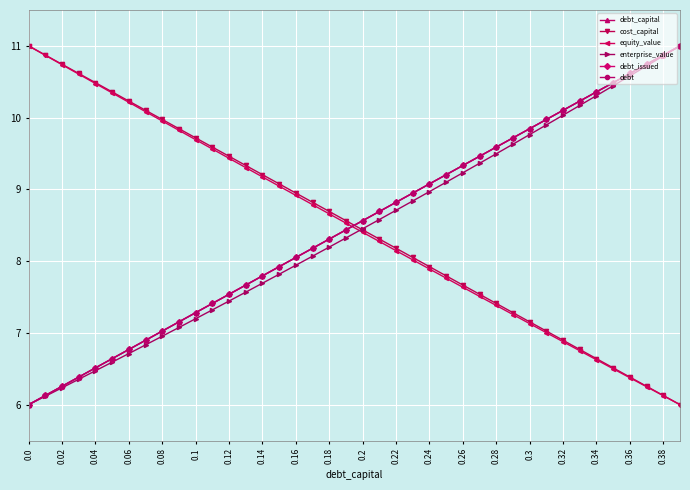

Reading right to left, list all the values displayed in this chart.

debt_capital: 11.0	10.9	10.7	10.6	10.5	10.4	10.2	10.1	10.0	9.8	9.7	9.6	9.5	9.3	9.2	9.1	8.9	8.8	8.7	8.6	8.4	8.3	8.2	8.1	7.9	7.8	7.7	7.5	7.4	7.3	7.2	7.0	6.9	6.8	6.6	6.5	6.4	6.3	6.1	6.0
cost_capital: 6.0	6.1	6.3	6.4	6.5	6.6	6.8	6.9	7.0	7.2	7.3	7.4	7.5	7.7	7.8	7.9	8.1	8.2	8.3	8.4	8.6	8.7	8.8	8.9	9.1	9.2	9.3	9.5	9.6	9.7	9.8	10.0	10.1	10.2	10.4	10.5	10.6	10.7	10.9	11.0
equity_value: 6.0	6.1	6.2	6.4	6.5	6.6	6.8	6.9	7.0	7.1	7.3	7.4	7.5	7.6	7.8	7.9	8.0	8.1	8.3	8.4	8.5	8.7	8.8	8.9	9.0	9.2	9.3	9.4	9.6	9.7	9.8	10.0	10.1	10.2	10.3	10.5	10.6	10.7	10.9	11.0
enterprise_value: 11.0	10.9	10.7	10.6	10.4	10.3	10.2	10.0	9.9	9.8	9.6	9.5	9.4	9.2	9.1	9.0	8.8	8.7	8.6	8.5	8.3	8.2	8.1	7.9	7.8	7.7	7.6	7.4	7.3	7.2	7.1	7.0	6.8	6.7	6.6	6.5	6.4	6.2	6.1	6.0
debt_issued: 11.0	10.9	10.7	10.6	10.5	10.4	10.2	10.1	10.0	9.8	9.7	9.6	9.5	9.3	9.2	9.1	8.9	8.8	8.7	8.6	8.4	8.3	8.2	8.1	7.9	7.8	7.7	7.5	7.4	7.3	7.2	7.0	6.9	6.8	6.6	6.5	6.4	6.3	6.1	6.0
debt: 11.0	10.9	10.7	10.6	10.5	10.4	10.2	10.1	10.0	9.8	9.7	9.6	9.5	9.3	9.2	9.1	8.9	8.8	8.7	8.6	8.4	8.3	8.2	8.1	7.9	7.8	7.7	7.5	7.4	7.3	7.2	7.0	6.9	6.8	6.6	6.5	6.4	6.3	6.1	6.0